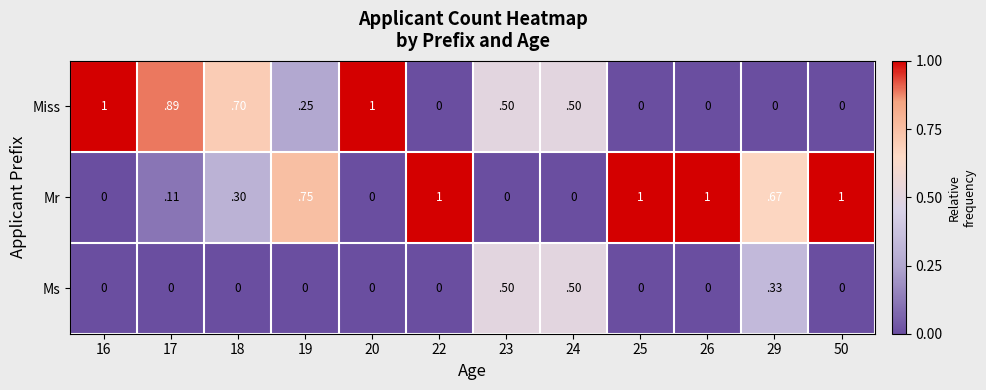

List the series in order of their overall mean, lowest first.

Ms, Miss, Mr